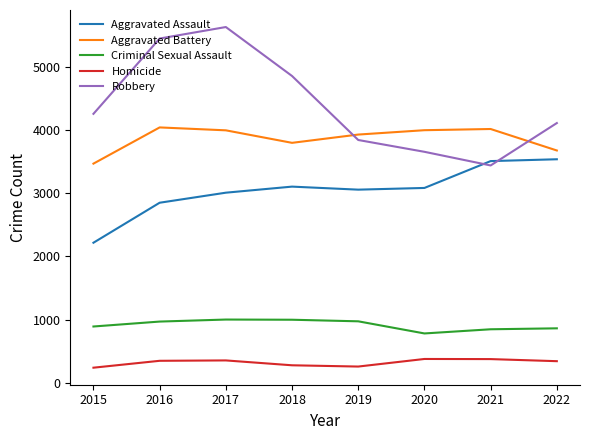

True or false: Robbery and Aggravated Assault cross at least once.

True